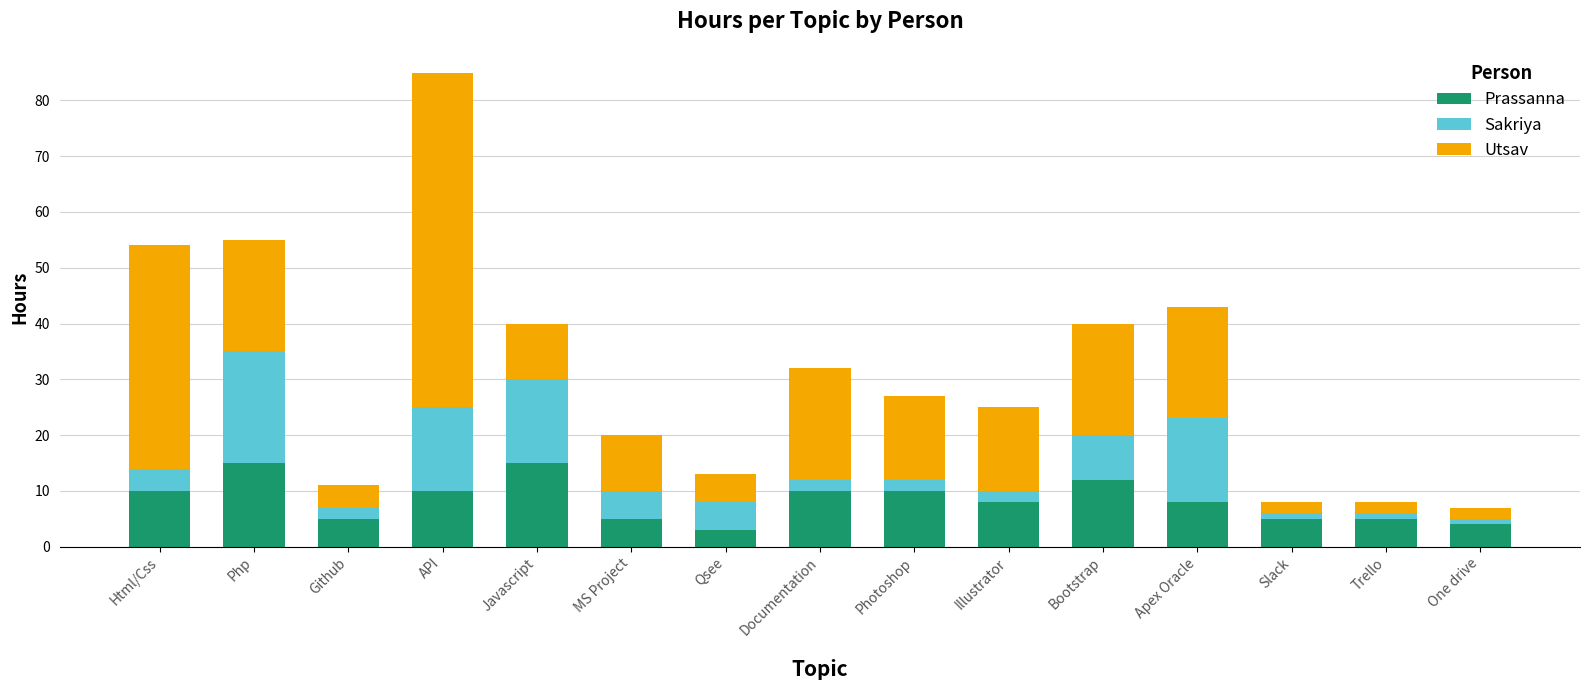

What is the difference between the second highest and minimum values in the Prassanna series?

12